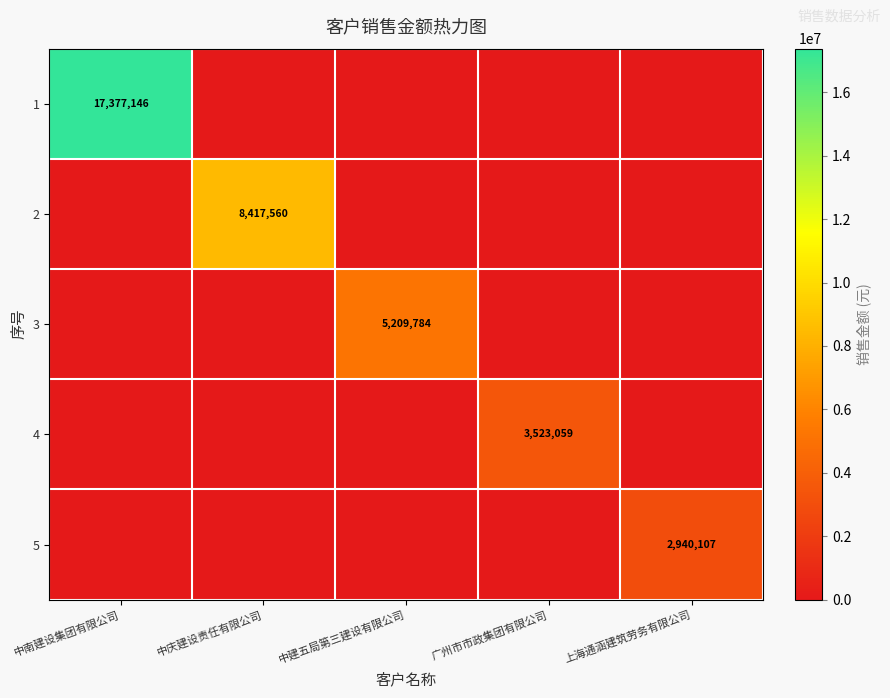

True or false: 4 has a value of 3523059 at 广州市市政集团有限公司.

True